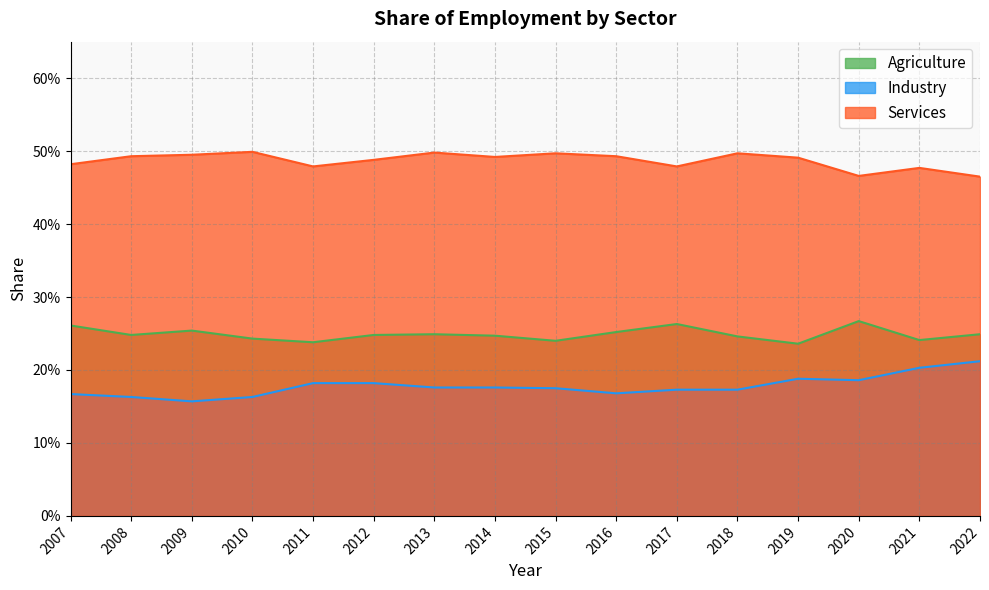

What are all the series names shown in the legend?

Agriculture, Industry, Services